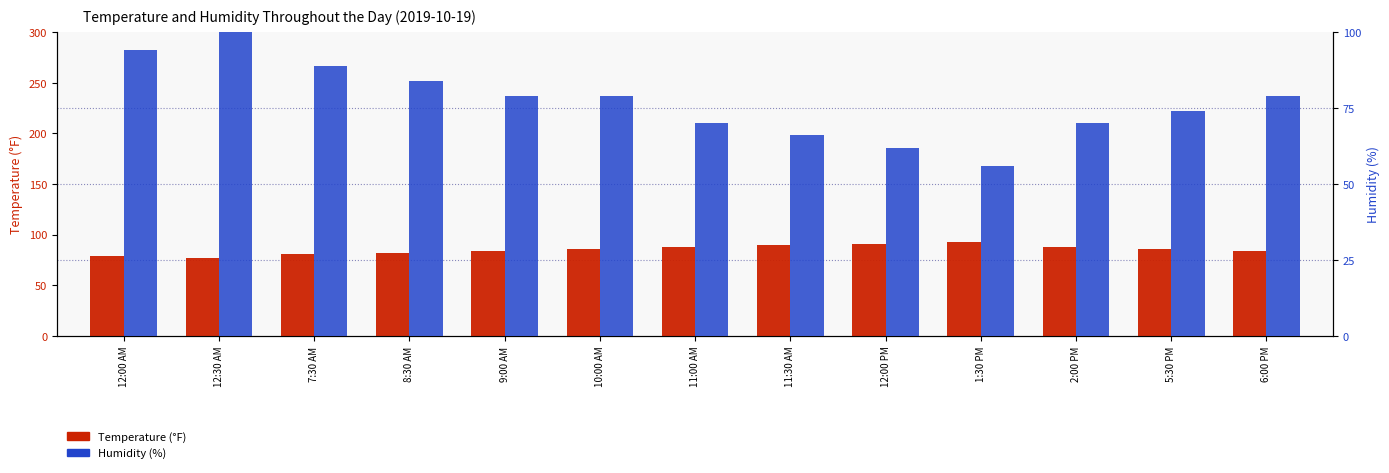

Is the value of Humidity at 12:30 AM greater than the value of Temperature at 12:00 AM?

Yes